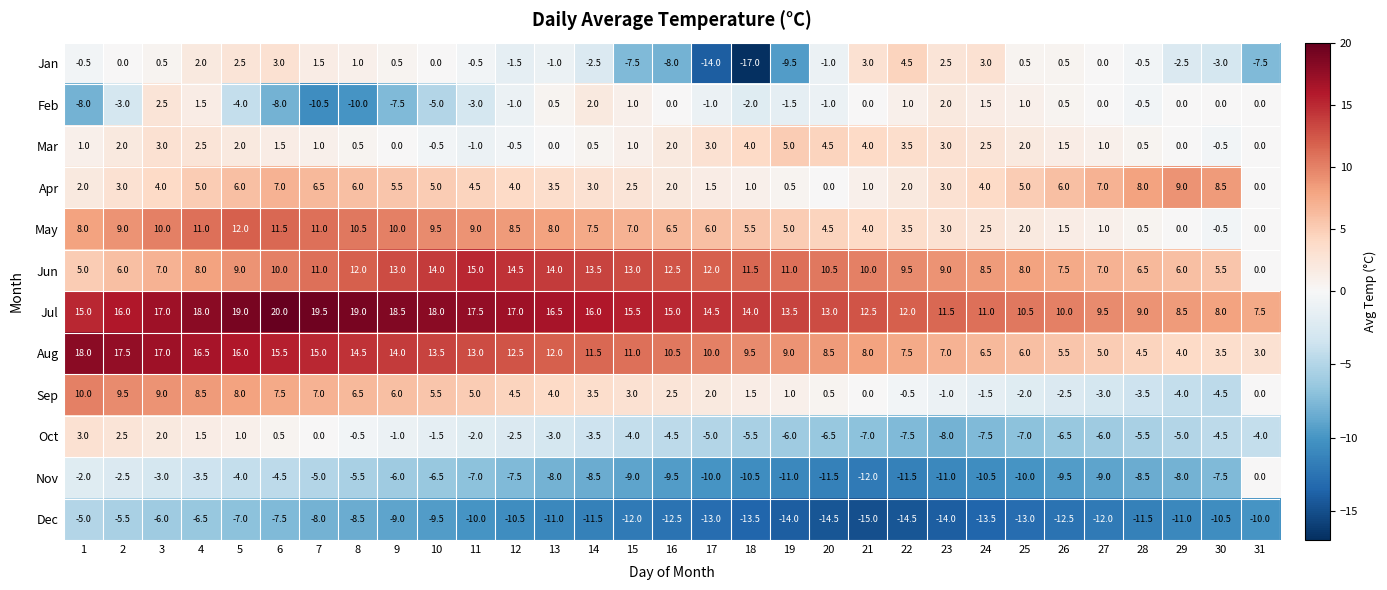

What is the sum of all Aug values?

325.5